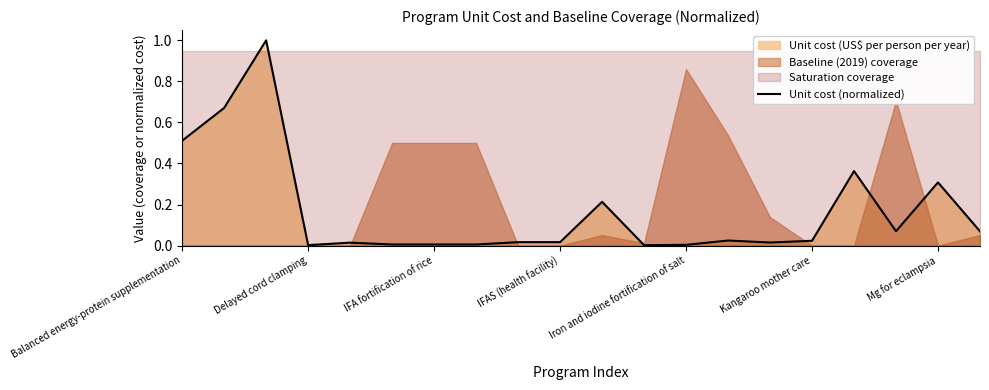

At which category does the chart reach its minimum across all series?

11